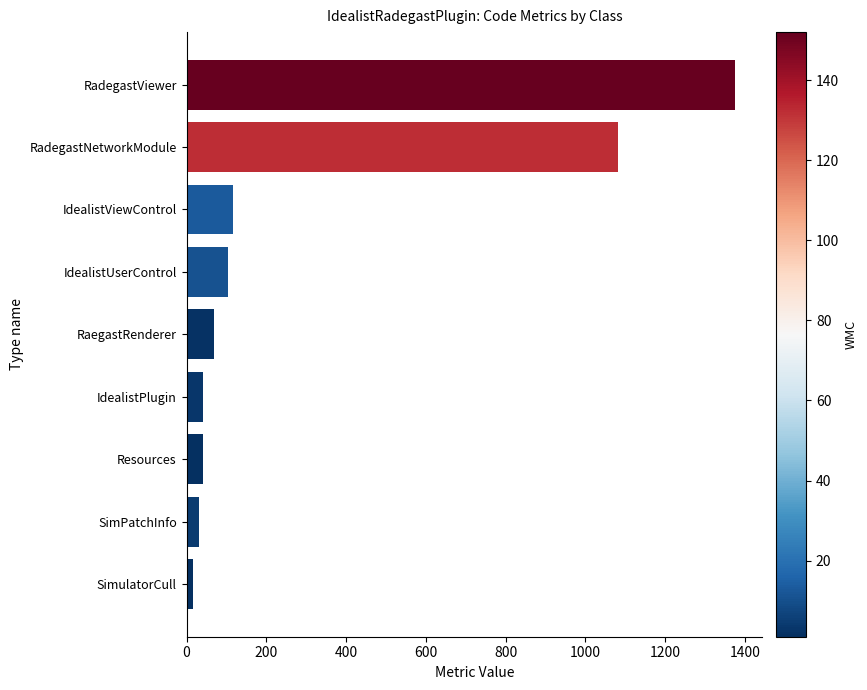

What is the sum of all values?

2873